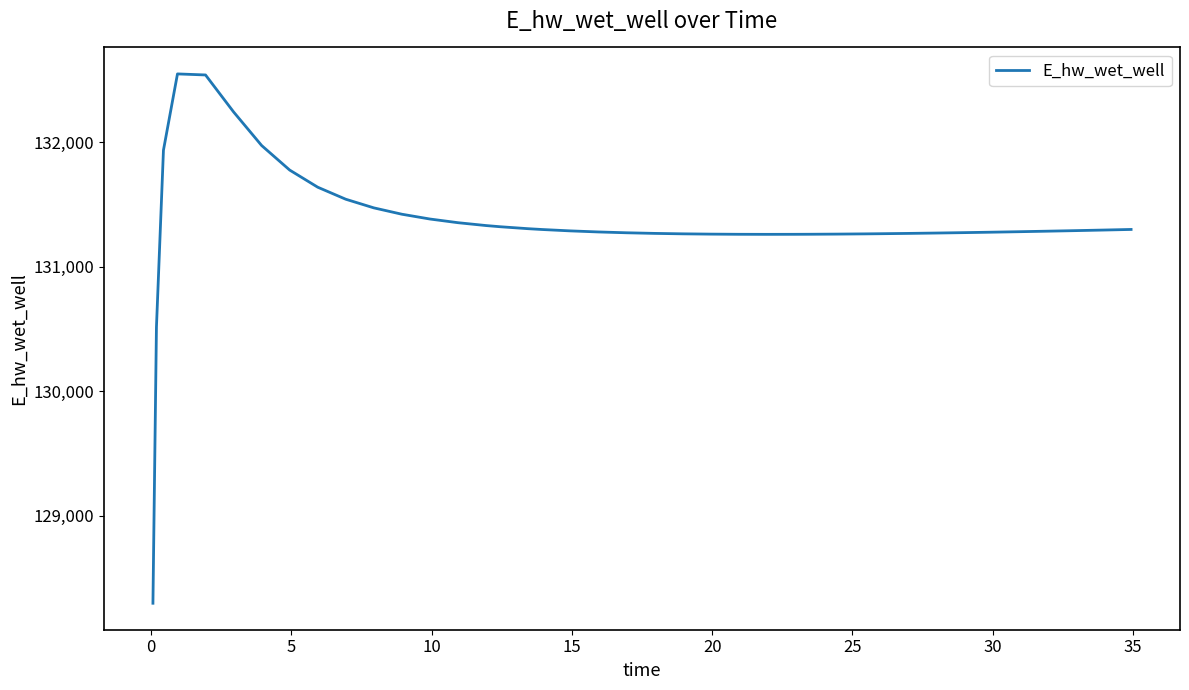

What is the difference between the maximum and minimum values?

4249.7